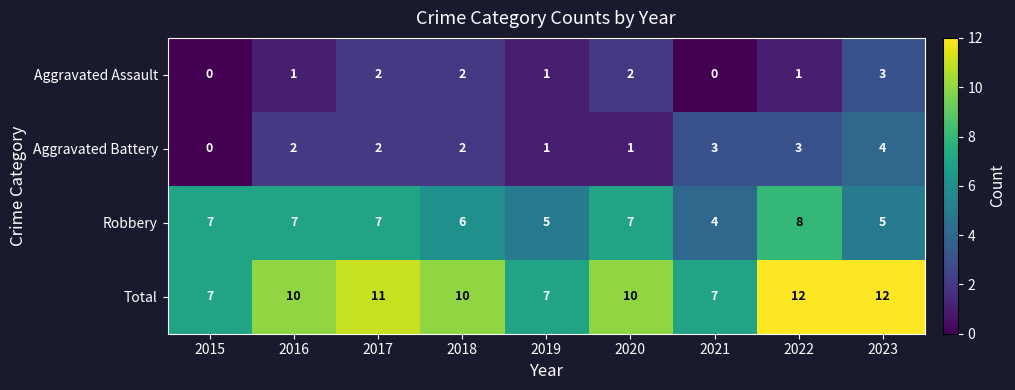

What is the approximate value of Robbery at 2017?

7